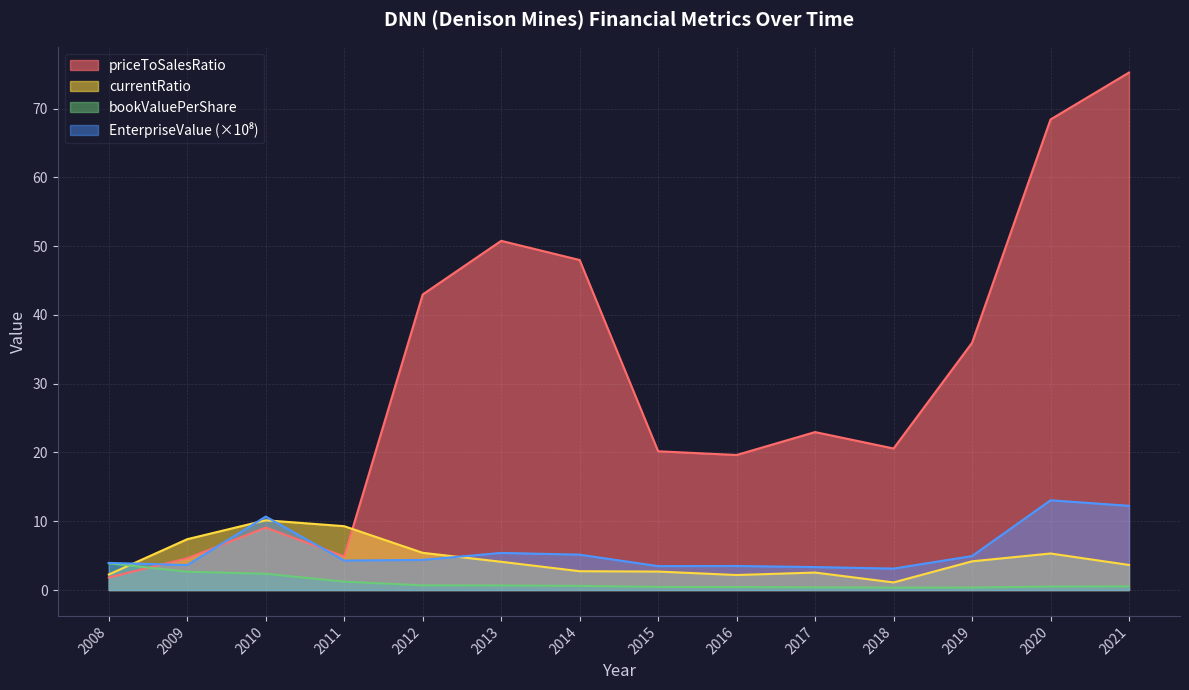

What is the value of the bookValuePerShare point at the 13th from the left?

0.5